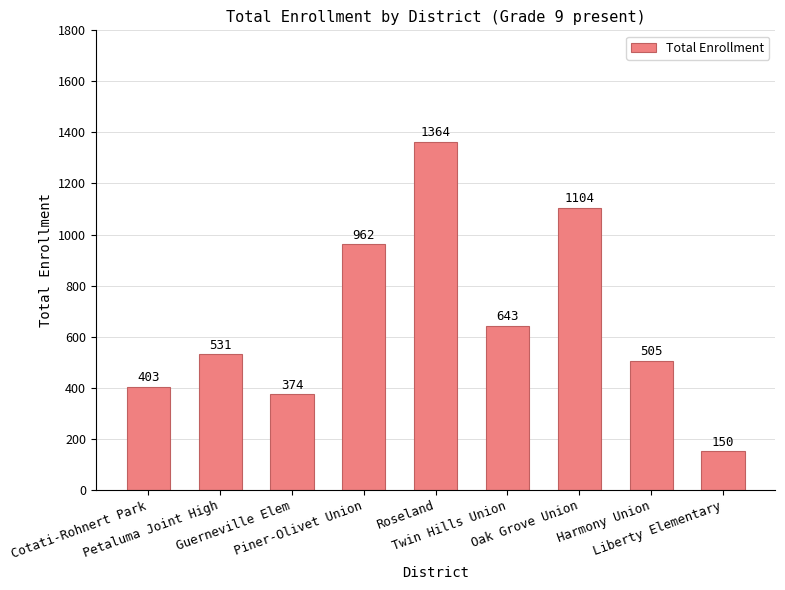

What is the difference between the maximum and minimum values?

1214